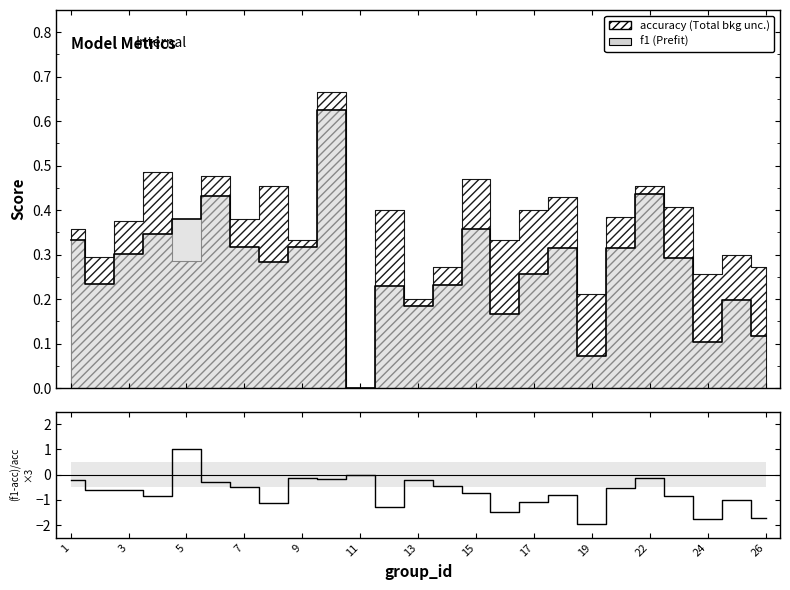

What is the approximate value of f1 at 13?

0.2